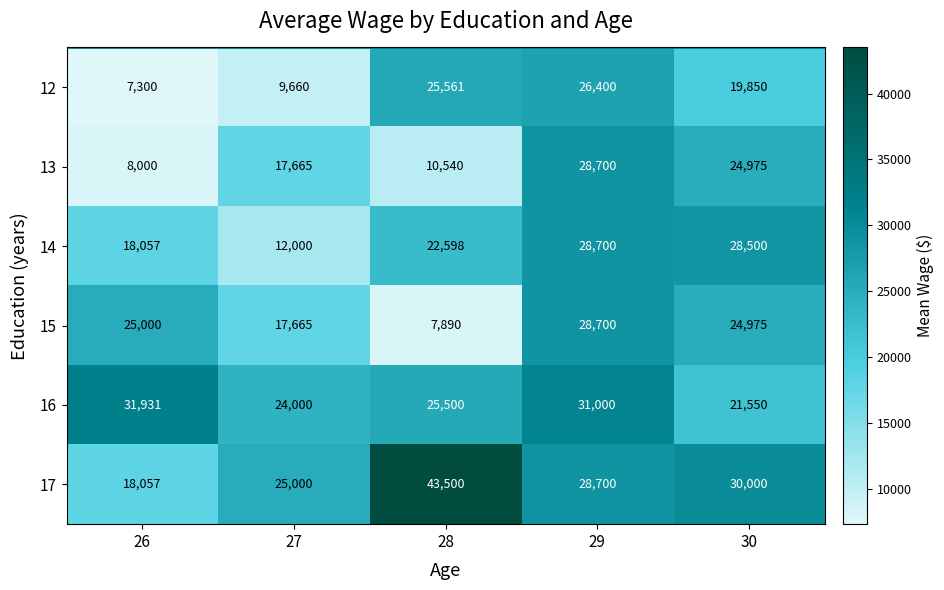

Count the 13 values in the range 10540 to 24975.

3